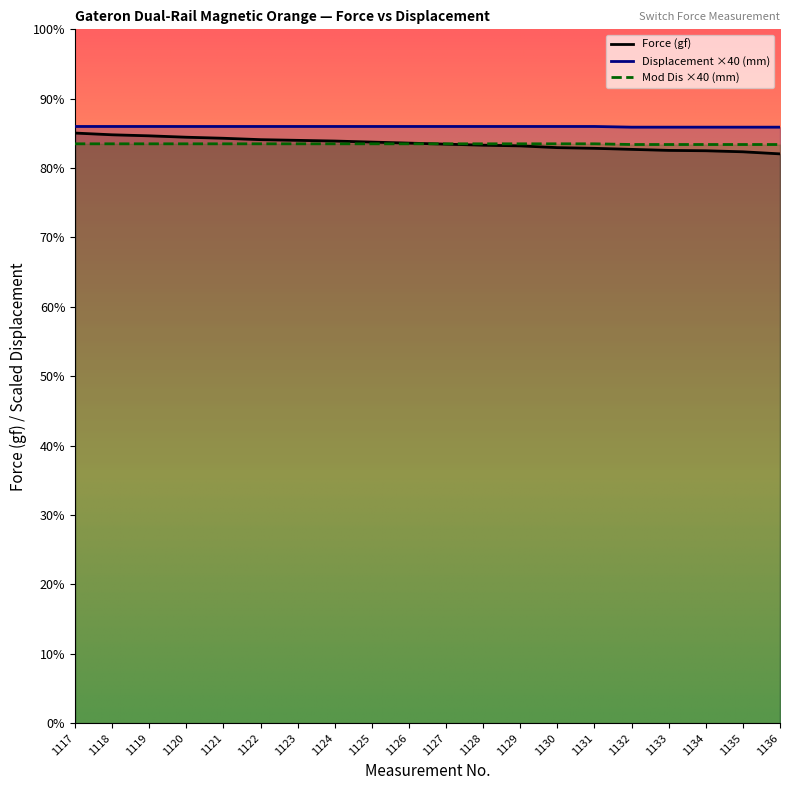

True or false: Displacement (mm) and Mod Dis intersect in this chart.

False